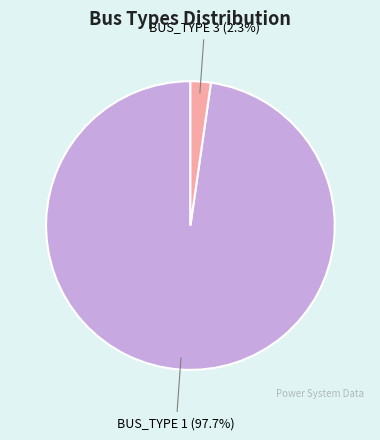

The BUS_TYPE 3 slice represents 2% of the pie. True or false?

True